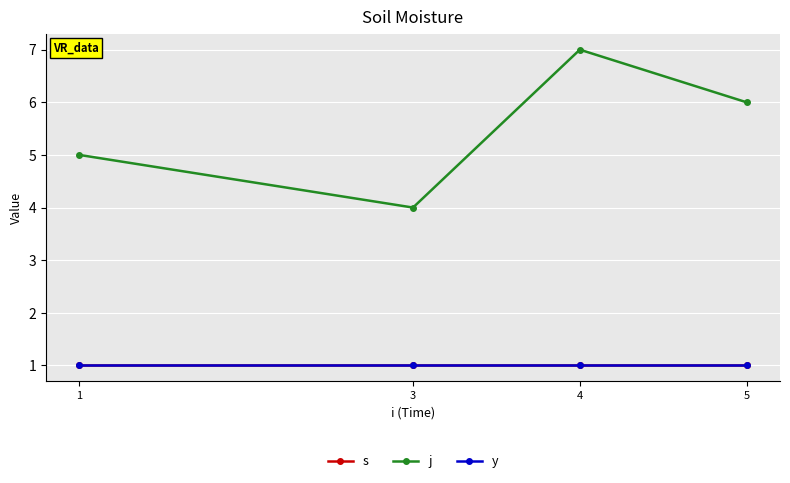

What is the approximate value of s at 5?

1